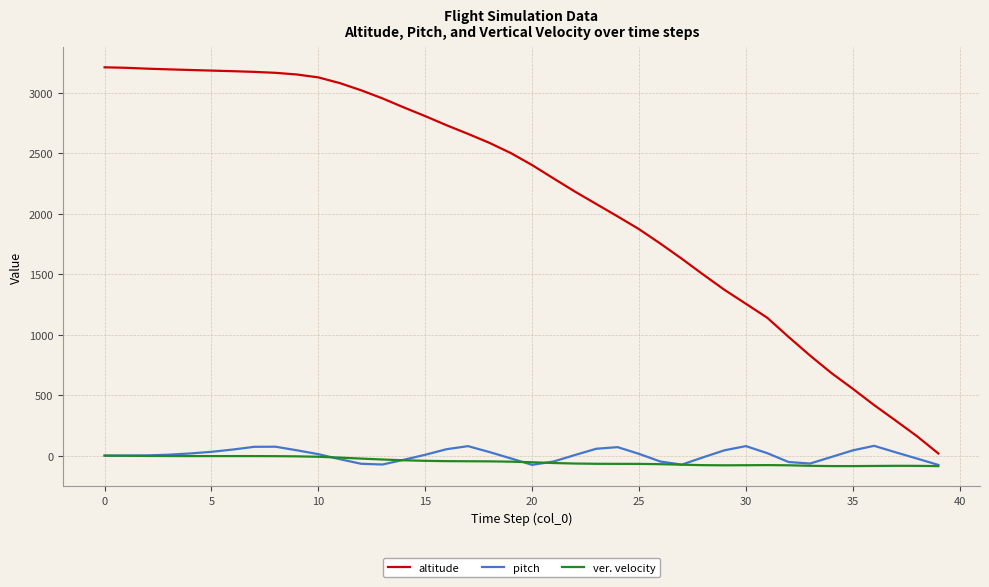

What is the greatest value displayed?

3209.7